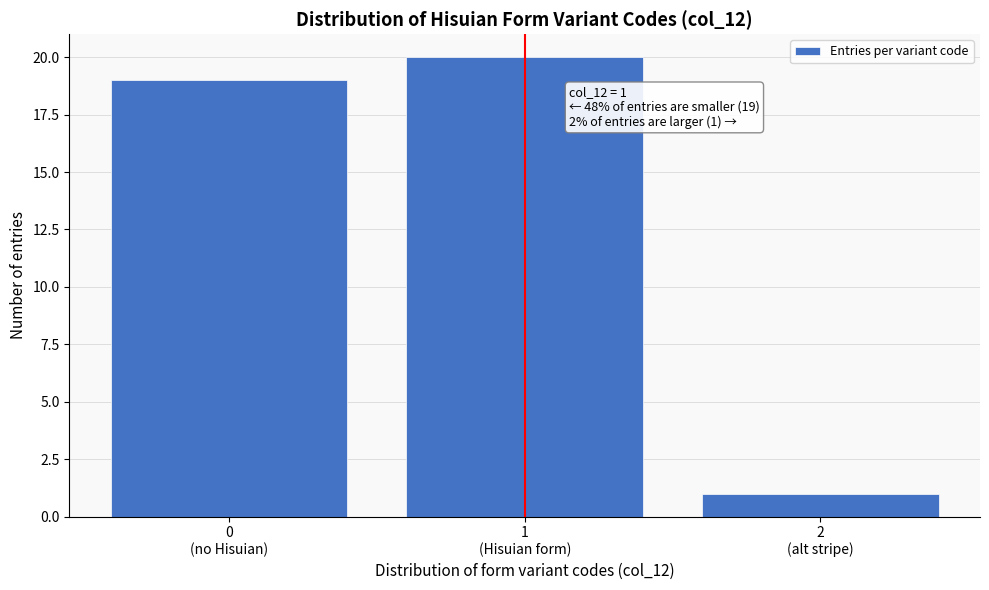

Reading left to right, extract all data points from this chart.

19	20	1